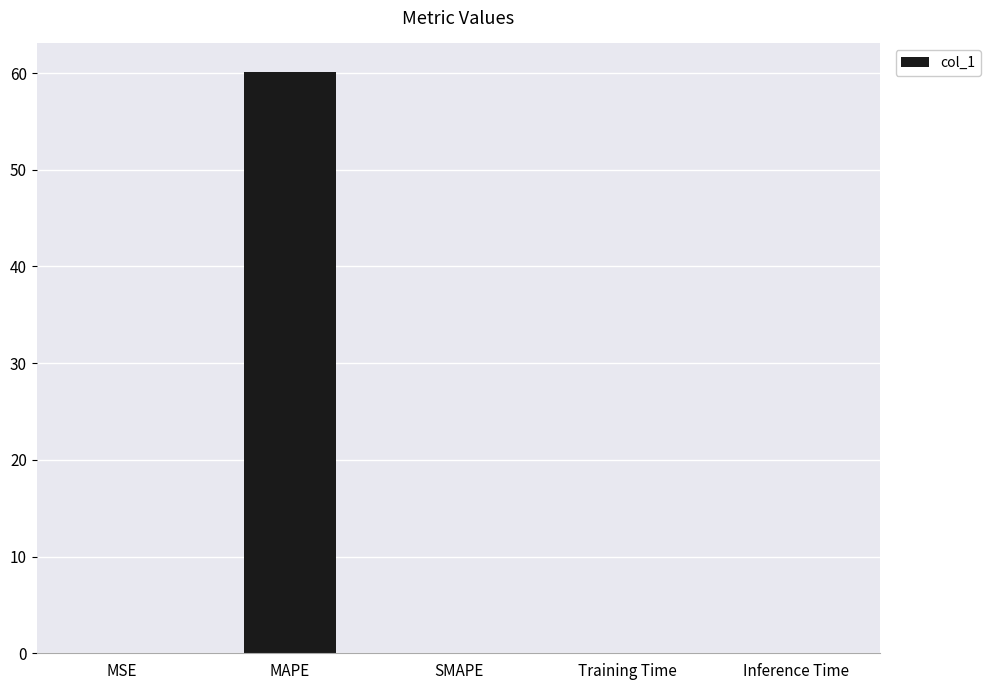

Is it true that the value at MAPE is 41.8?

False